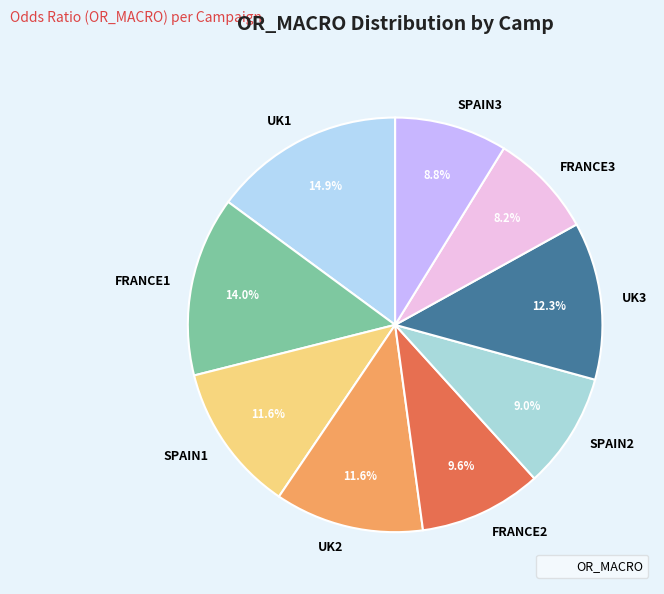

Which has a higher value, FRANCE2 or SPAIN1?

SPAIN1